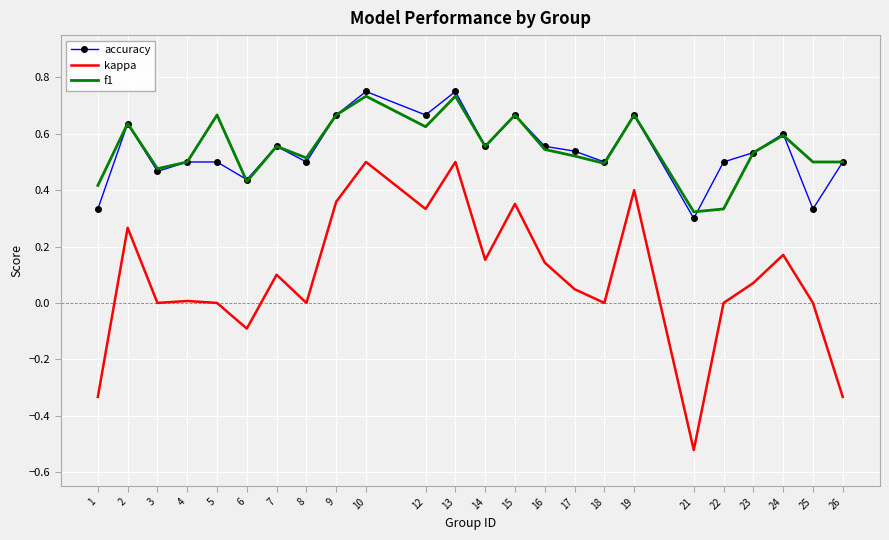

What is the total value across all series at 19?

1.7